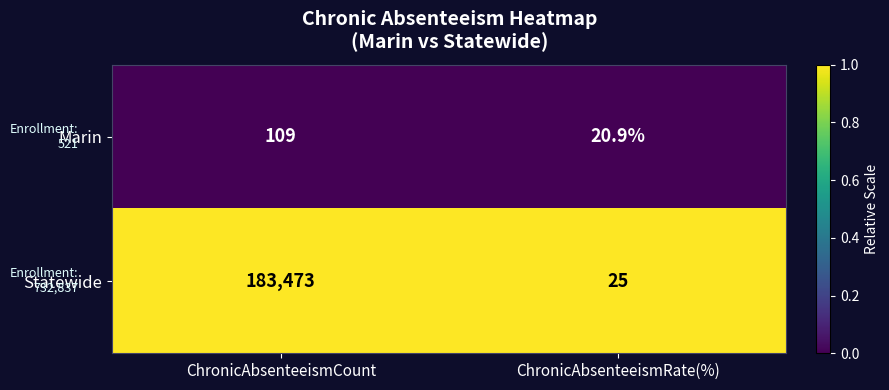

How many series are shown in this chart?

2